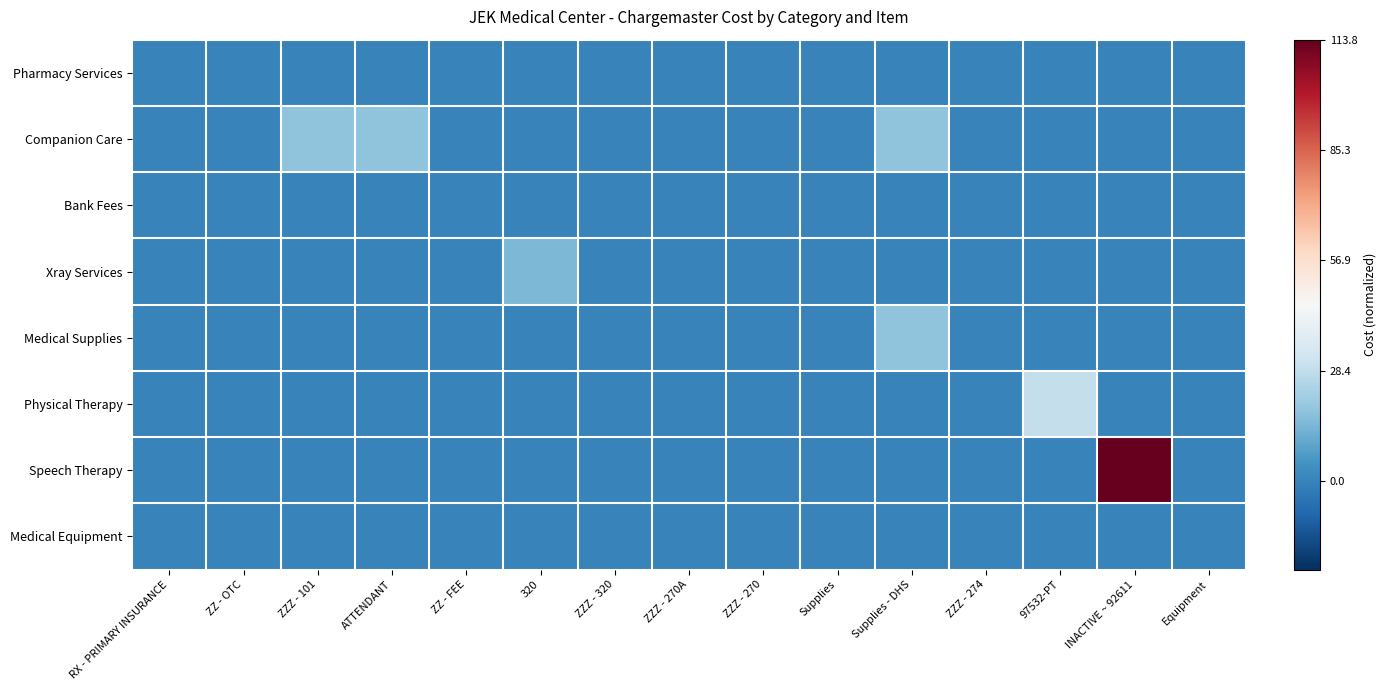

Reading right to left, extract all data points from this chart.

Pharmacy Services: Equipment=0.0	INACTIVE ~ 92611=0.0	97532-PT=0.0	ZZZ - 274=0.0	Supplies - DHS=0.0	Supplies=0.0	ZZZ - 270=0.0	ZZZ - 270A=0.0	ZZZ - 320=0.0	320=0.0	ZZ - FEE=0.0	ATTENDANT=0.0	ZZZ - 101=0.0	ZZ - OTC=0.0	RX - PRIMARY INSURANCE=0.0
Companion Care: Equipment=0.0	INACTIVE ~ 92611=0.0	97532-PT=0.0	ZZZ - 274=0.0	Supplies - DHS=0.2	Supplies=0.0	ZZZ - 270=0.0	ZZZ - 270A=0.0	ZZZ - 320=0.0	320=0.0	ZZ - FEE=0.0	ATTENDANT=0.2	ZZZ - 101=0.2	ZZ - OTC=0.0	RX - PRIMARY INSURANCE=0.0
Bank Fees: Equipment=0.0	INACTIVE ~ 92611=0.0	97532-PT=0.0	ZZZ - 274=0.0	Supplies - DHS=0.0	Supplies=0.0	ZZZ - 270=0.0	ZZZ - 270A=0.0	ZZZ - 320=0.0	320=0.0	ZZ - FEE=0.0	ATTENDANT=0.0	ZZZ - 101=0.0	ZZ - OTC=0.0	RX - PRIMARY INSURANCE=0.0
Xray Services: Equipment=0.0	INACTIVE ~ 92611=0.0	97532-PT=0.0	ZZZ - 274=0.0	Supplies - DHS=0.0	Supplies=0.0	ZZZ - 270=0.0	ZZZ - 270A=0.0	ZZZ - 320=0.0	320=0.1	ZZ - FEE=0.0	ATTENDANT=0.0	ZZZ - 101=0.0	ZZ - OTC=0.0	RX - PRIMARY INSURANCE=0.0
Medical Supplies: Equipment=0.0	INACTIVE ~ 92611=0.0	97532-PT=0.0	ZZZ - 274=0.0	Supplies - DHS=0.2	Supplies=0.0	ZZZ - 270=0.0	ZZZ - 270A=0.0	ZZZ - 320=0.0	320=0.0	ZZ - FEE=0.0	ATTENDANT=0.0	ZZZ - 101=0.0	ZZ - OTC=0.0	RX - PRIMARY INSURANCE=0.0
Physical Therapy: Equipment=0.0	INACTIVE ~ 92611=0.0	97532-PT=0.3	ZZZ - 274=0.0	Supplies - DHS=0.0	Supplies=0.0	ZZZ - 270=0.0	ZZZ - 270A=0.0	ZZZ - 320=0.0	320=0.0	ZZ - FEE=0.0	ATTENDANT=0.0	ZZZ - 101=0.0	ZZ - OTC=0.0	RX - PRIMARY INSURANCE=0.0
Speech Therapy: Equipment=0.0	INACTIVE ~ 92611=1.0	97532-PT=0.0	ZZZ - 274=0.0	Supplies - DHS=0.0	Supplies=0.0	ZZZ - 270=0.0	ZZZ - 270A=0.0	ZZZ - 320=0.0	320=0.0	ZZ - FEE=0.0	ATTENDANT=0.0	ZZZ - 101=0.0	ZZ - OTC=0.0	RX - PRIMARY INSURANCE=0.0
Medical Equipment: Equipment=0.0	INACTIVE ~ 92611=0.0	97532-PT=0.0	ZZZ - 274=0.0	Supplies - DHS=0.0	Supplies=0.0	ZZZ - 270=0.0	ZZZ - 270A=0.0	ZZZ - 320=0.0	320=0.0	ZZ - FEE=0.0	ATTENDANT=0.0	ZZZ - 101=0.0	ZZ - OTC=0.0	RX - PRIMARY INSURANCE=0.0